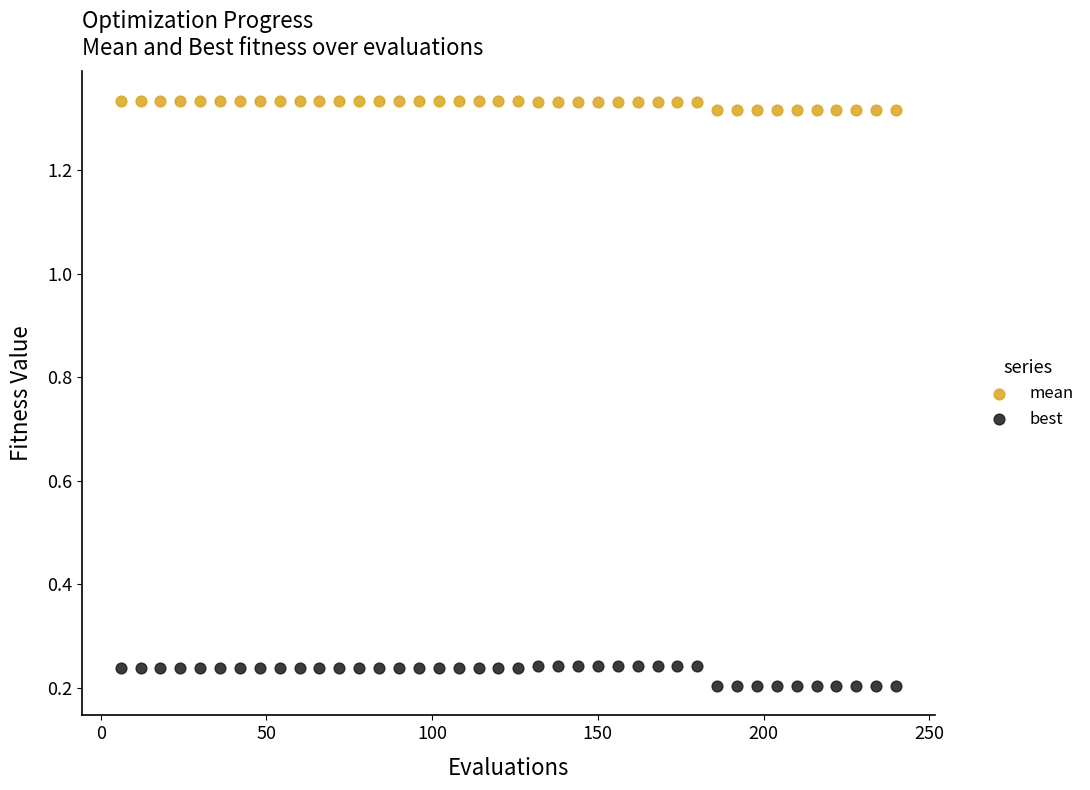

What is the X range (max minus min) for the scatter plot?

234.0